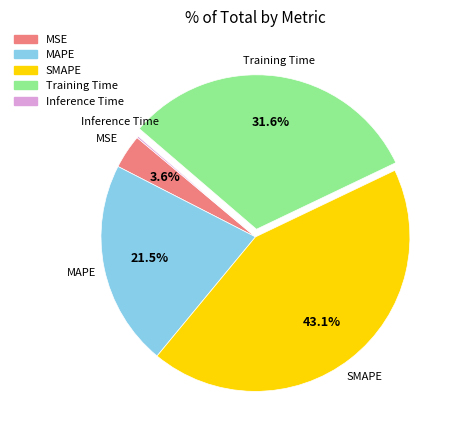

Which category has the biggest portion of the pie?

SMAPE